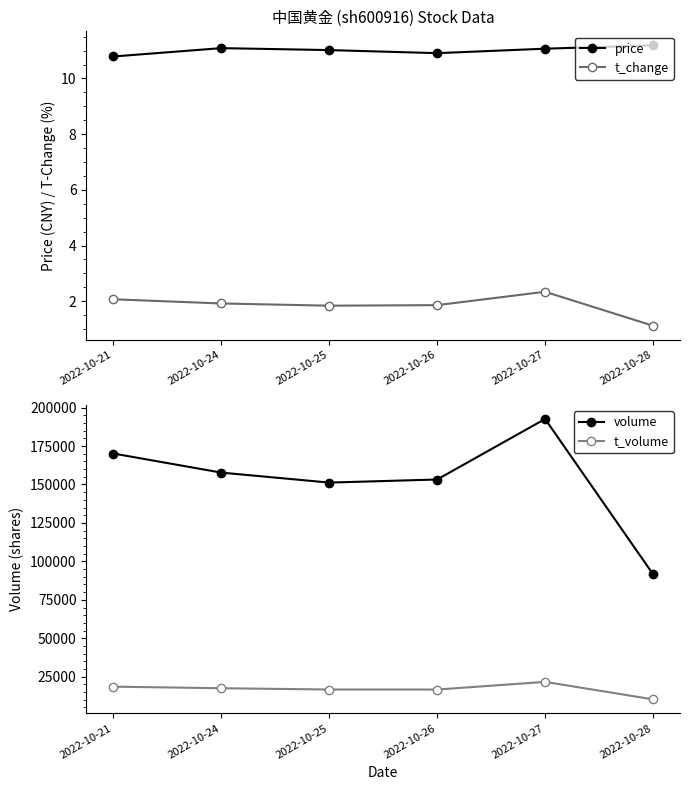

Reading left to right, extract all data points from this chart.

price: 2022-10-21=10.8	2022-10-24=11.1	2022-10-25=11.0	2022-10-26=10.9	2022-10-27=11.1	2022-10-28=11.2
t_change: 2022-10-21=2.1	2022-10-24=1.9	2022-10-25=1.8	2022-10-26=1.9	2022-10-27=2.3	2022-10-28=1.1
volume: 2022-10-21=170127.0	2022-10-24=157715.0	2022-10-25=151224.0	2022-10-26=153225.0	2022-10-27=192584.0	2022-10-28=91685.0
t_volume: 2022-10-21=18543.0	2022-10-24=17519.0	2022-10-25=16686.0	2022-10-26=16662.0	2022-10-27=21657.0	2022-10-28=10285.0